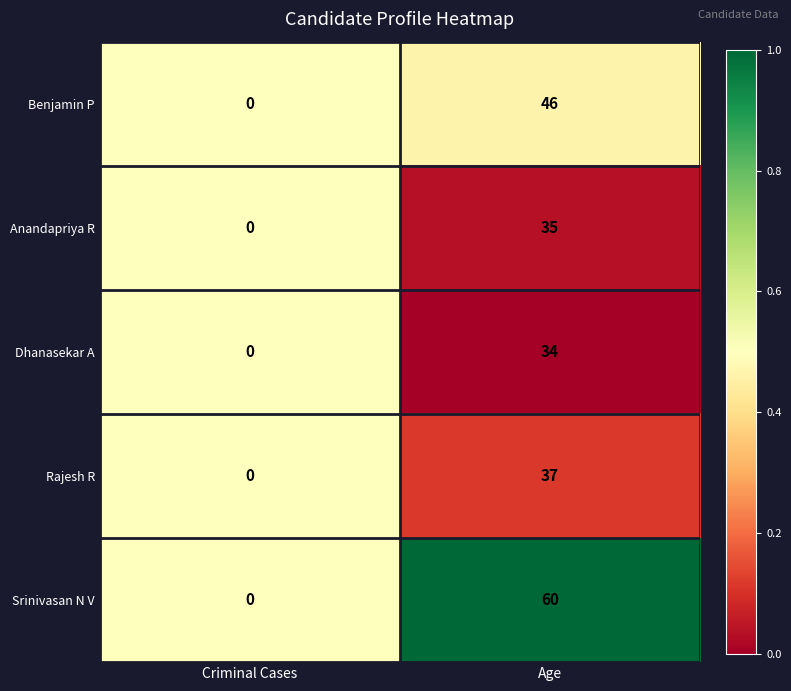

Reading left to right, extract all data points from this chart.

Benjamin P: Criminal Cases=0	Age=46
Anandapriya R: Criminal Cases=0	Age=35
Dhanasekar A: Criminal Cases=0	Age=34
Rajesh R: Criminal Cases=0	Age=37
Srinivasan N V: Criminal Cases=0	Age=60